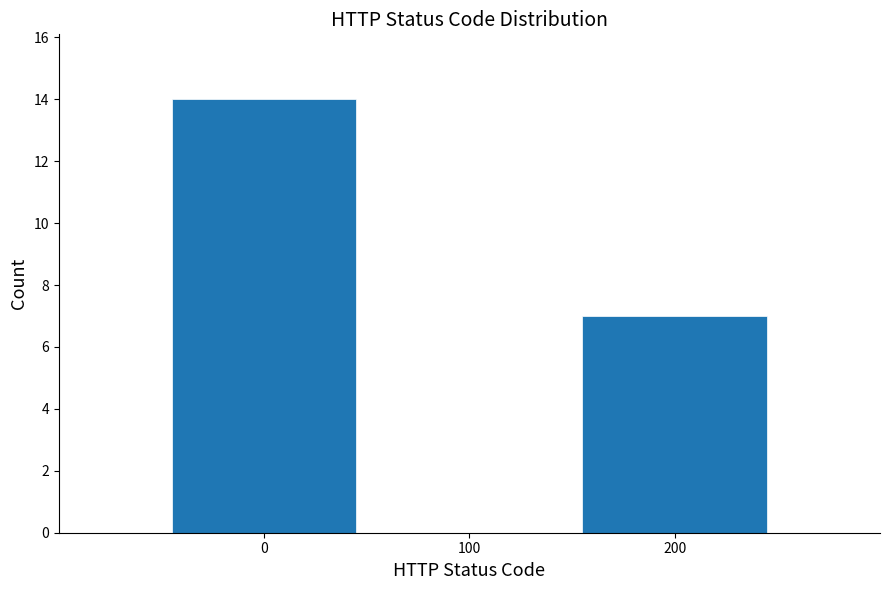

Reading left to right, transcribe this chart: for each bar, give the range it covers on the x-axis and its height. The values are not printed on the chart, so give them approximately, as read against the axis.

-50 to 50: 14
50 to 150: 0
150 to 250: 7